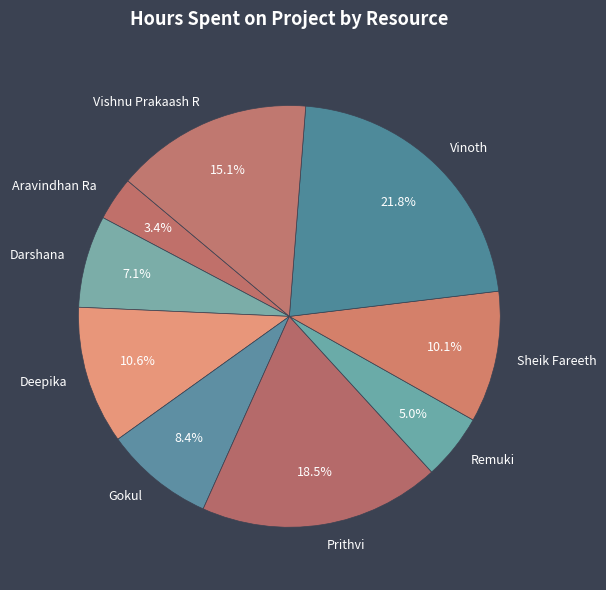

What is the ratio of the value at Gokul to the value at Deepika?

0.8